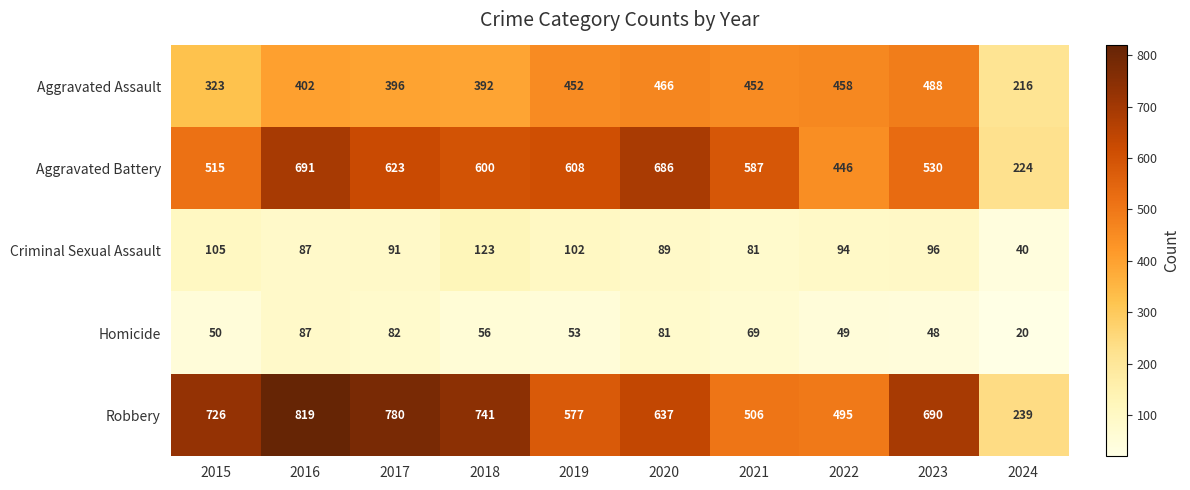

Is it true that Aggravated Assault equals 323 at 2015?

True